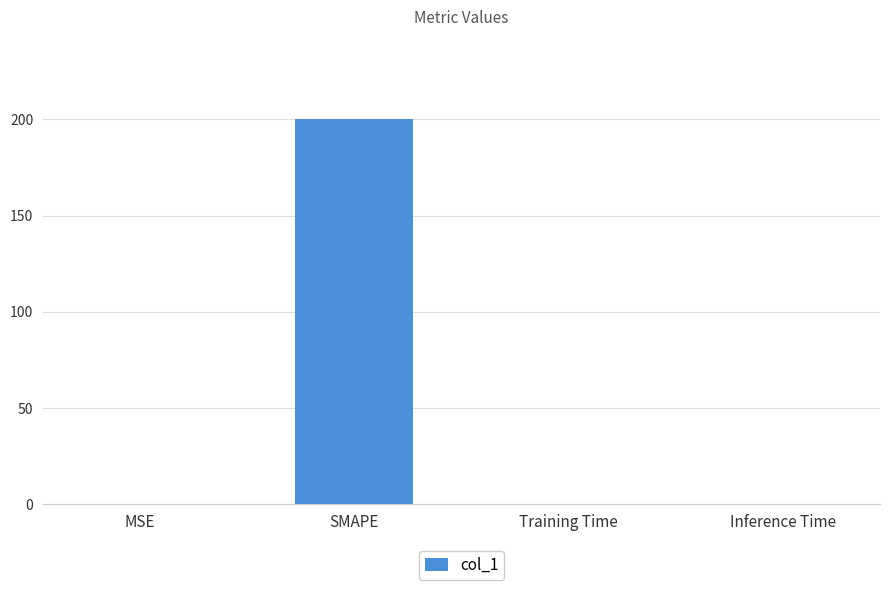

Are the bars horizontal?

No